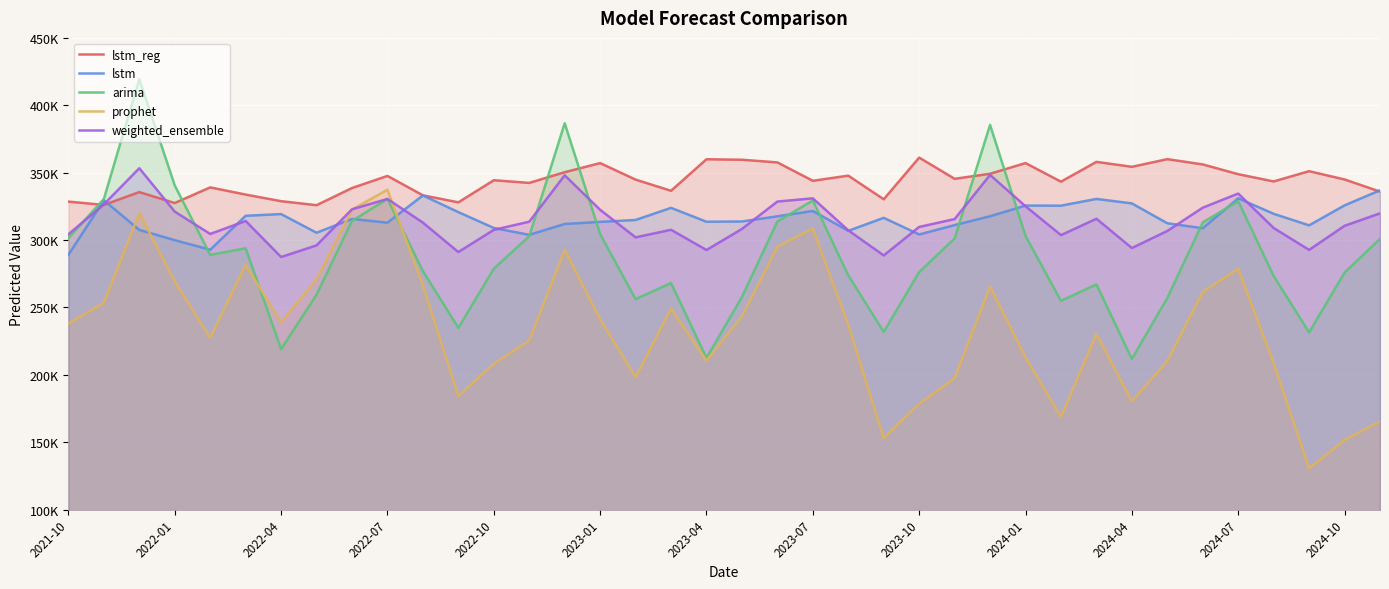

What are all the series names shown in the legend?

lstm_reg, lstm, arima, prophet, weighted_ensemble